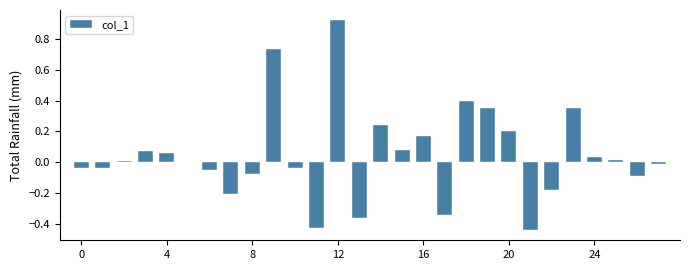

How many categories are shown in the chart?

28